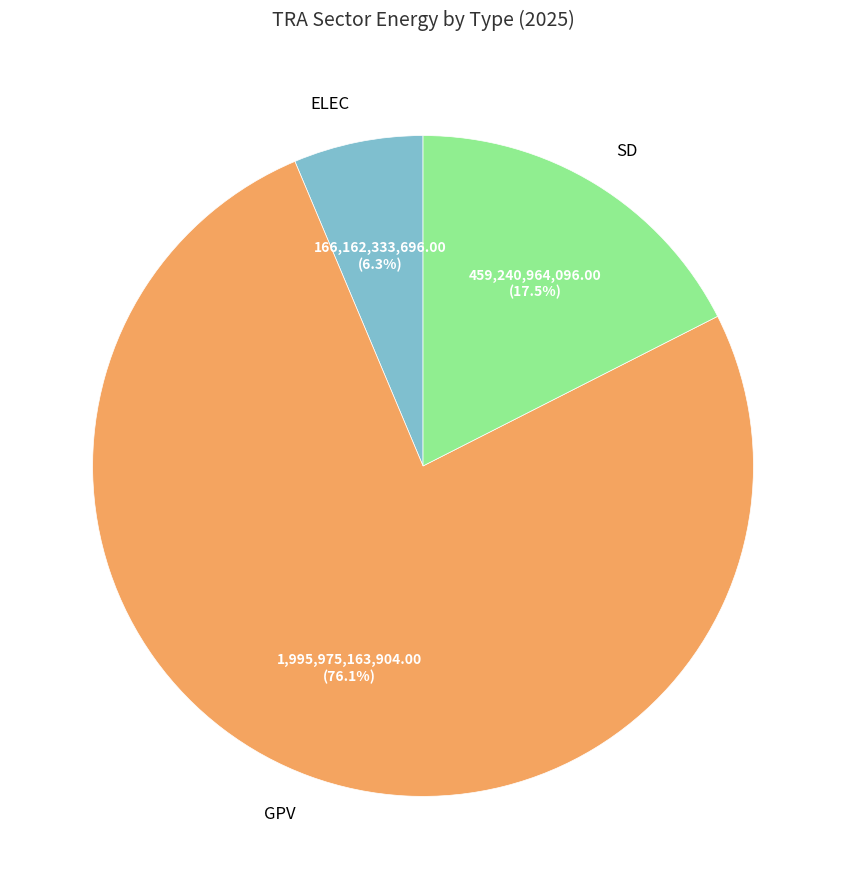

Which category has the biggest portion of the pie?

GPV